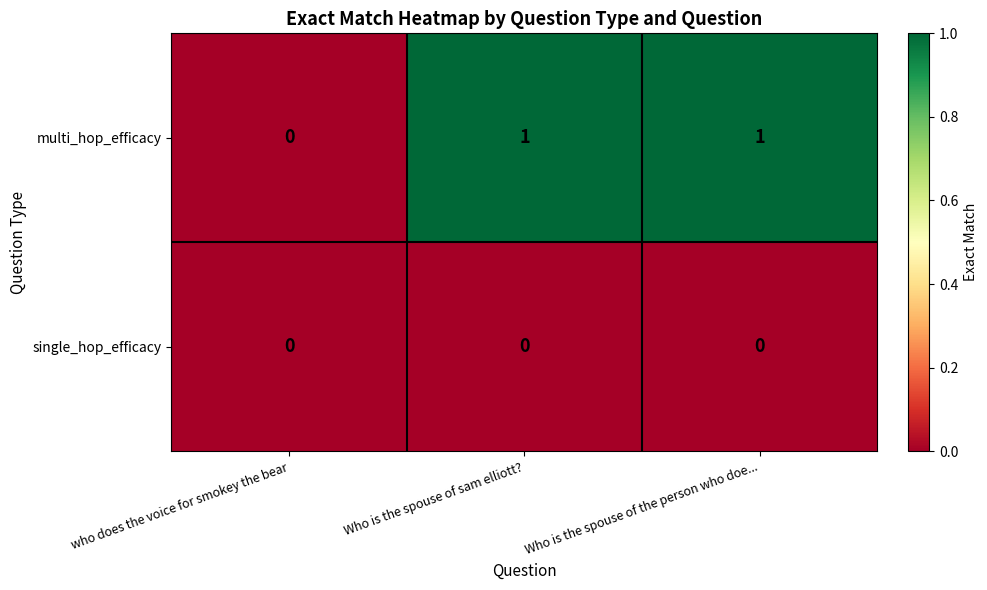

Is it true that multi_hop_efficacy equals 0 at who does the voice for smokey the bear?

True